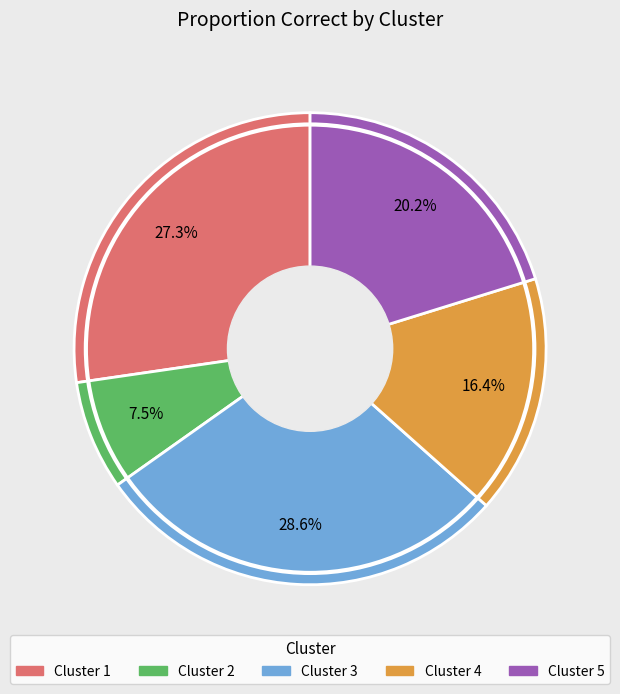

Rank the categories by value from highest to lowest.

Cluster 3, Cluster 1, Cluster 5, Cluster 4, Cluster 2